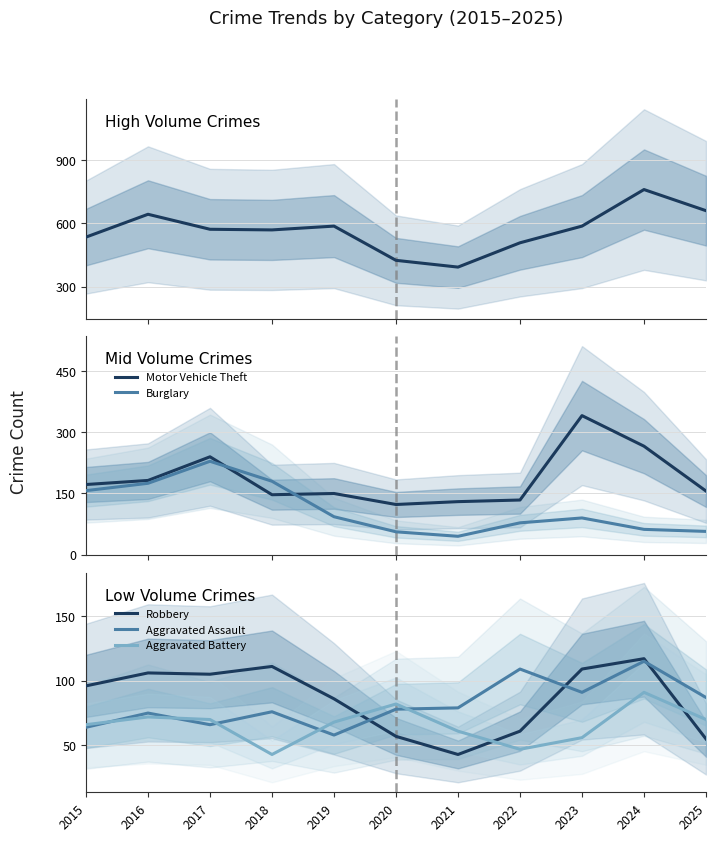

What is the lowest value of the Motor Vehicle Theft series?

123